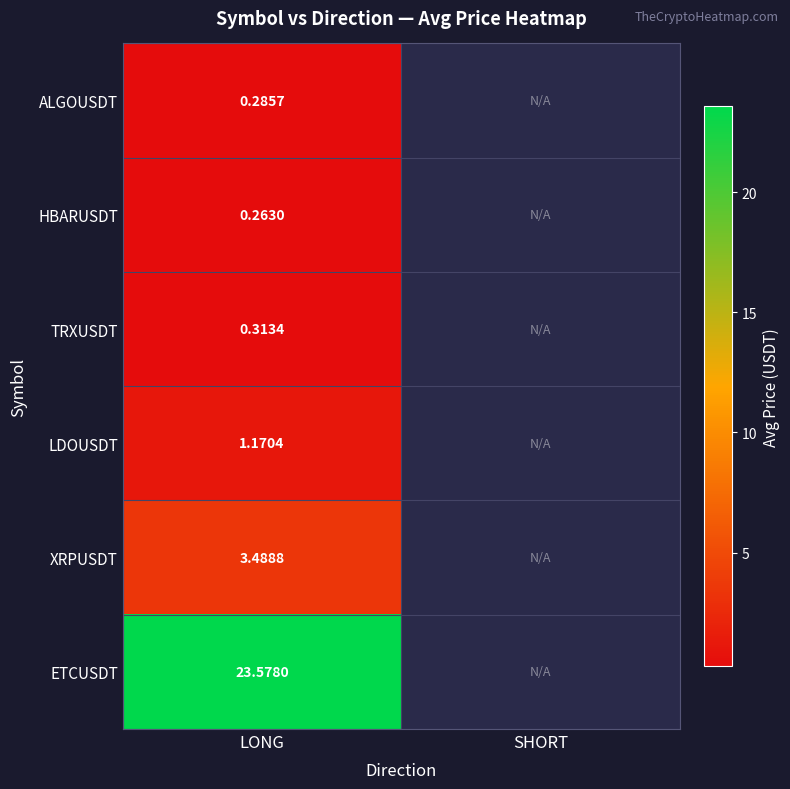

Is the value of ALGOUSDT at LONG greater than the value of ETCUSDT at LONG?

No